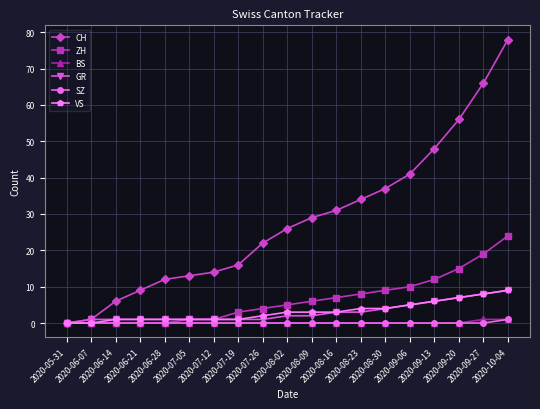

What are all the series names shown in the legend?

CH, ZH, BS, GR, SZ, VS